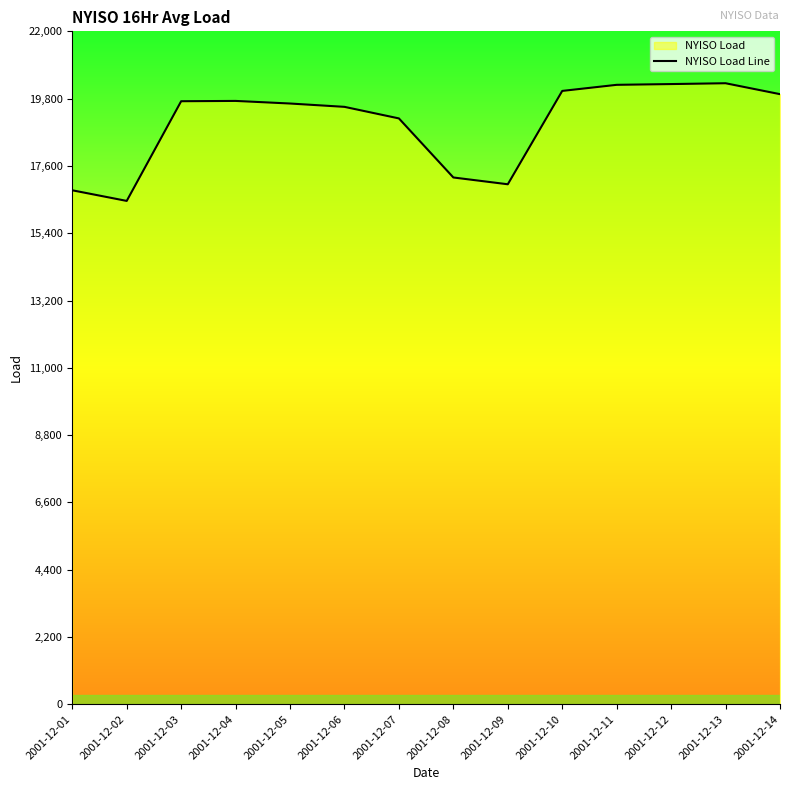

The value at 2001-12-05 is 19640. True or false?

True